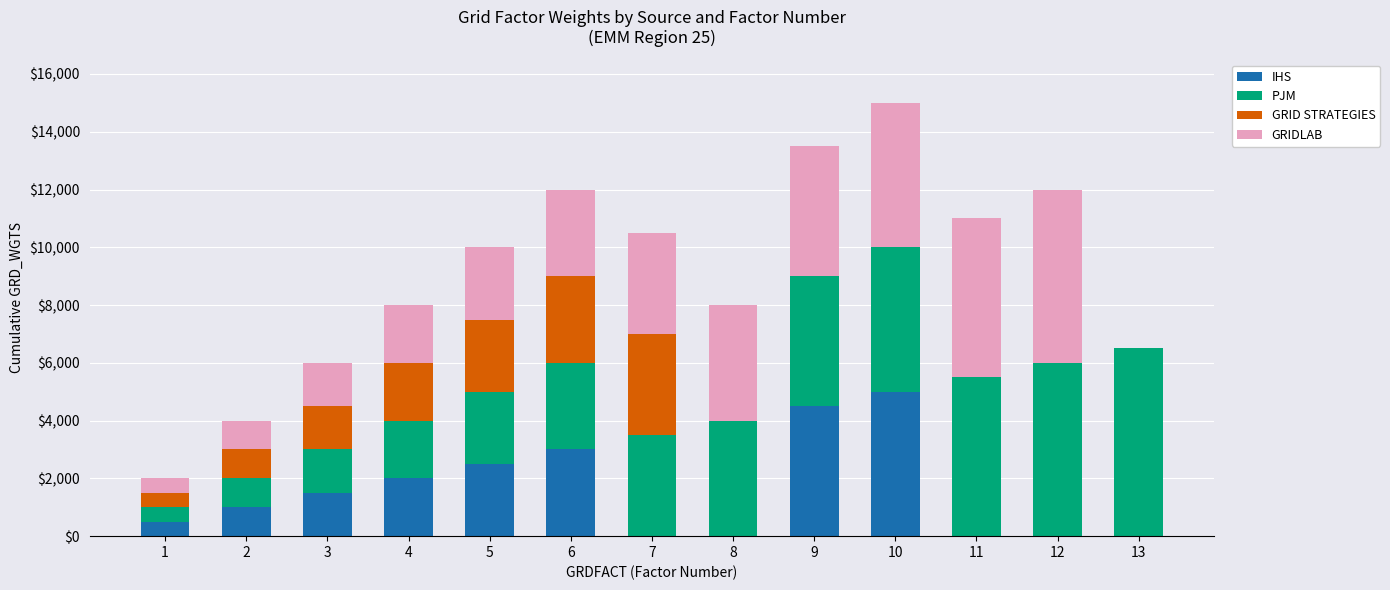

What is the maximum value for IHS?

5000